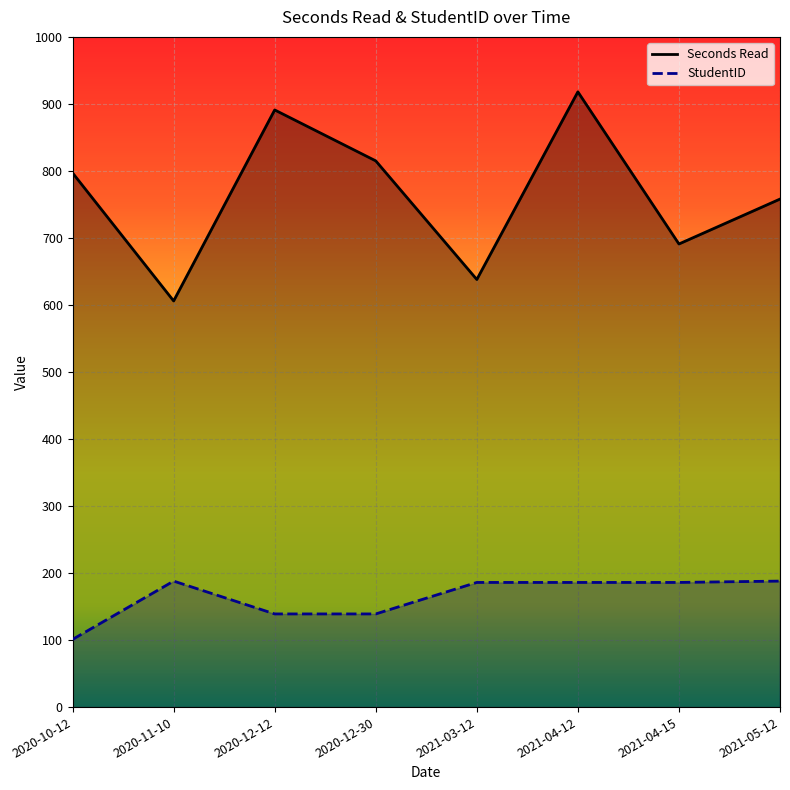

How many series are shown in this chart?

2